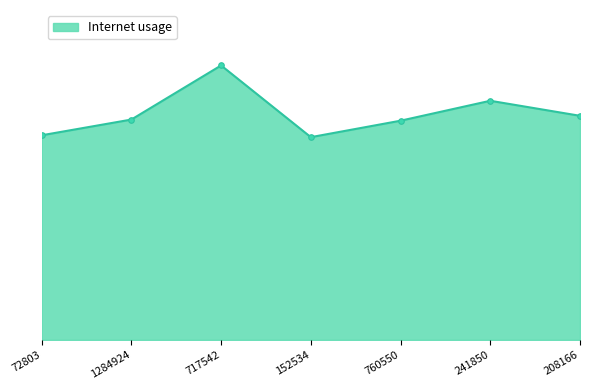

How many values are between 0 and 1?

7